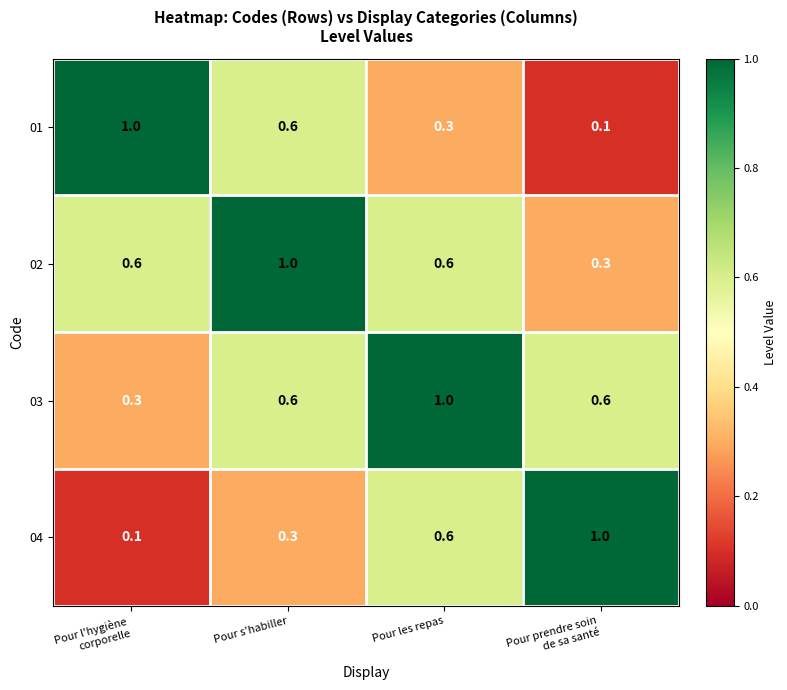

What is the difference between the highest and lowest values at Pour s'habiller?

0.7